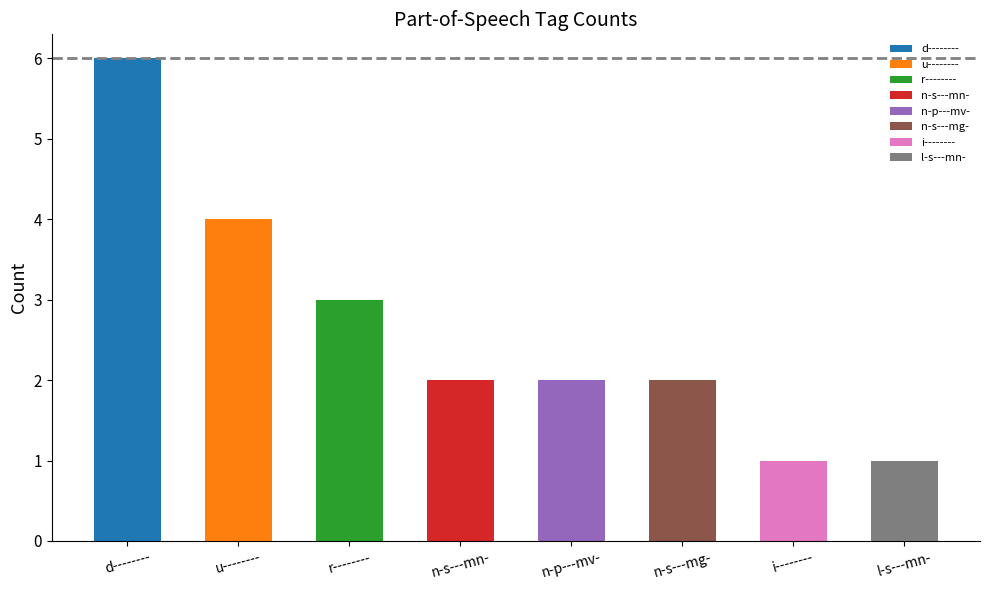

Reading right to left, what are all the values shown in this chart?

l-s---mn-=1	i--------=1	n-s---mg-=2	n-p---mv-=2	n-s---mn-=2	r--------=3	u--------=4	d--------=6